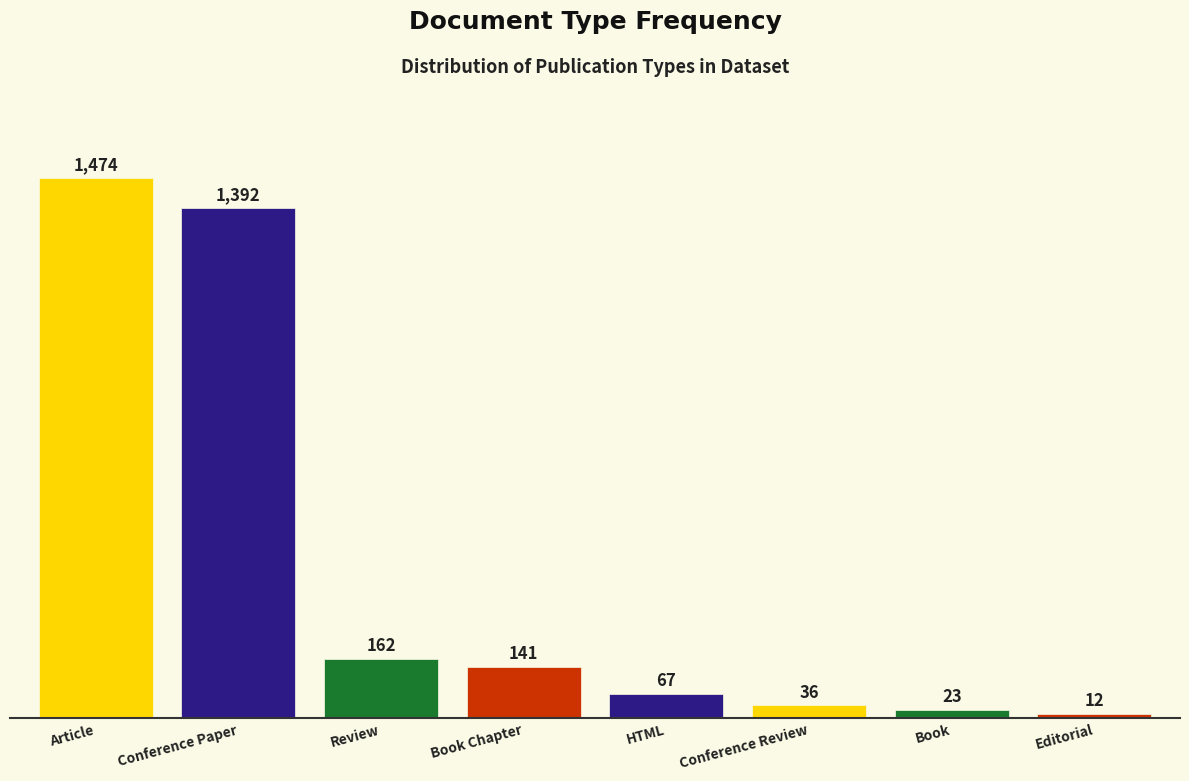

What is the label of the 6th bar from the left?

Conference Review